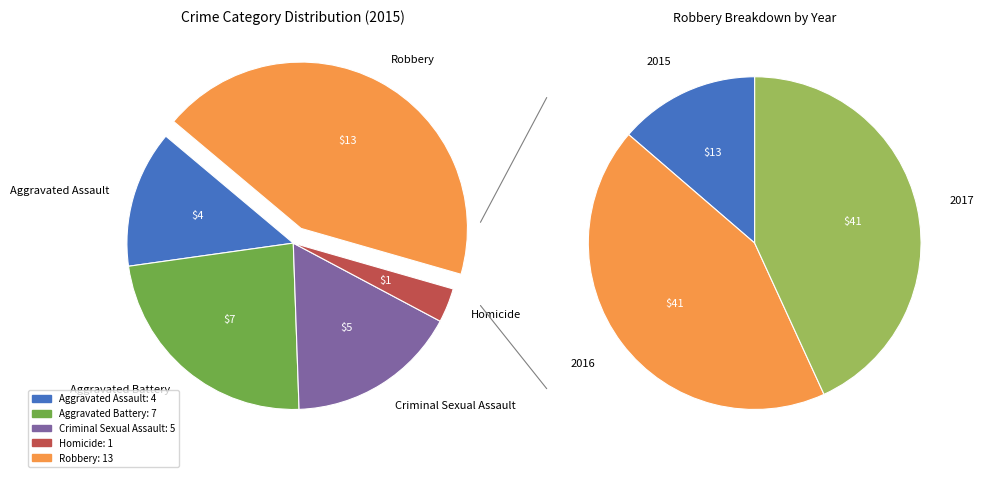

How many segments does this pie chart have?

5